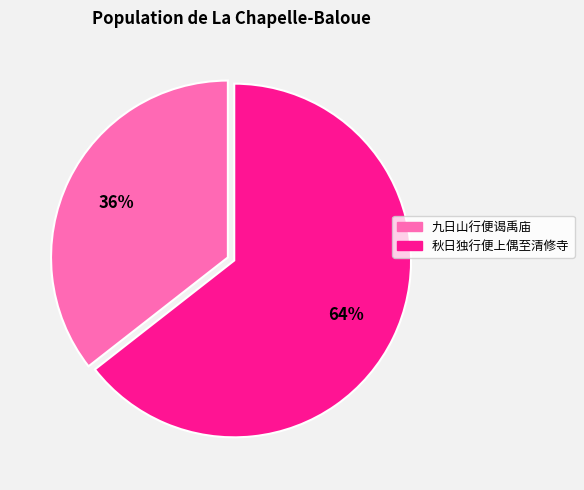

Does any single category account for the majority?

Yes